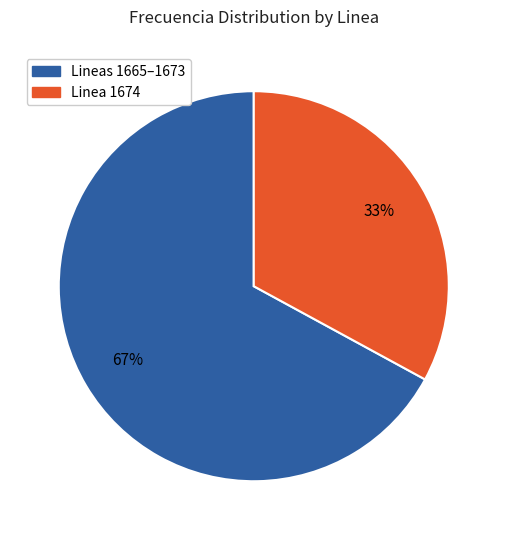

Does any single category account for the majority?

Yes